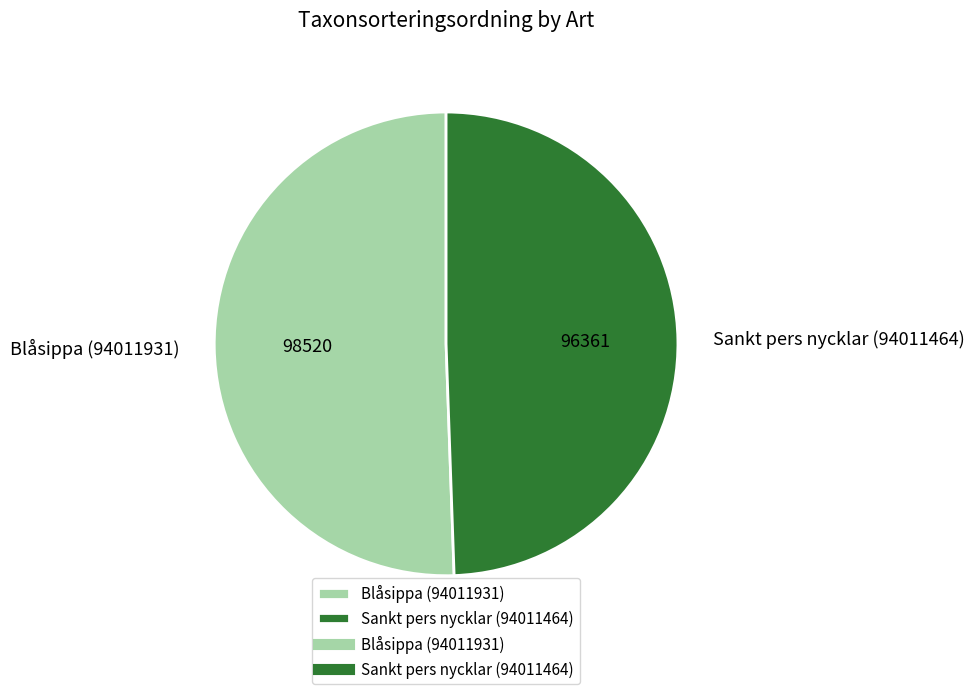

Rank the categories by value from lowest to highest.

Sankt pers nycklar (94011464), Blåsippa (94011931)